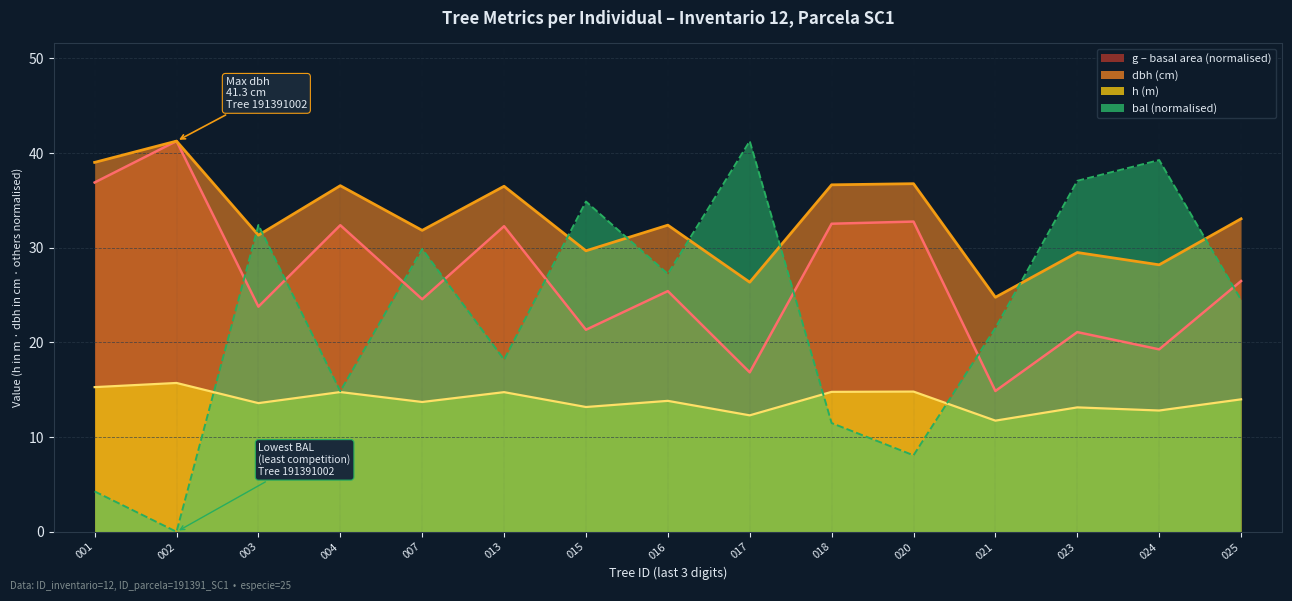

How many lines are shown in the chart?

4